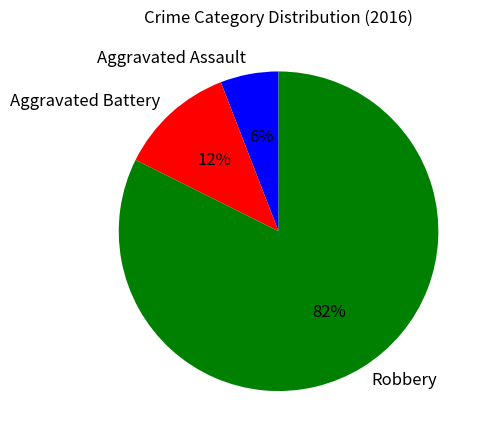

To the nearest percent, what is the average slice percentage?

33%